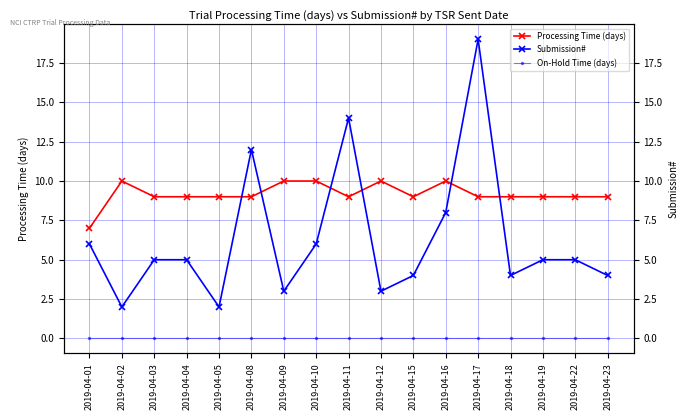

Which has a higher value, 2019-04-15 or 2019-04-10?

2019-04-10